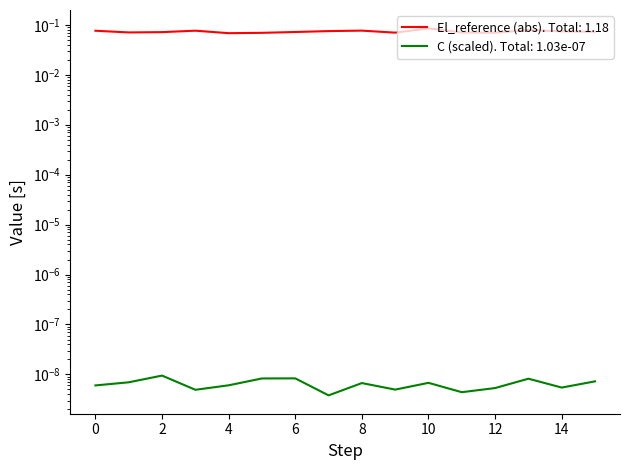

Rank the categories by value from highest to lowest.

10, 13, 8, 3, 0, 7, 14, 15, 6, 2, 1, 11, 9, 12, 5, 4